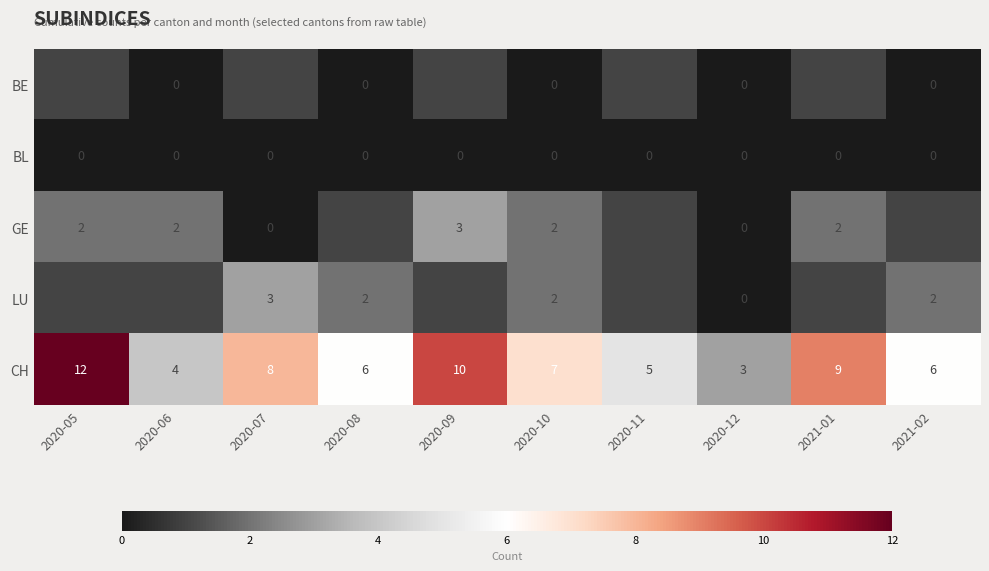

Which series changed the most between 2020-07 and 2020-08?

CH